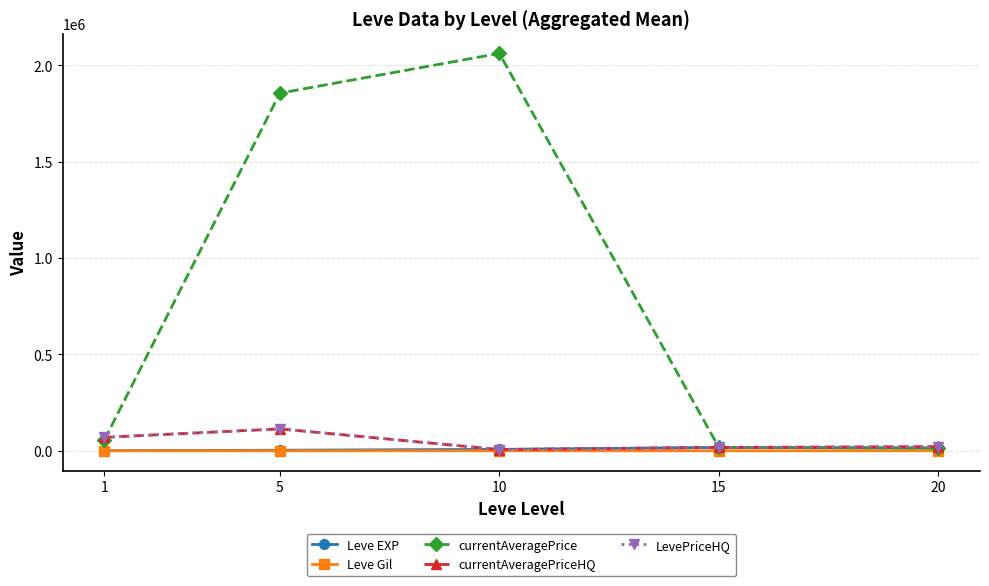

Which label corresponds to the largest value in the chart?

10